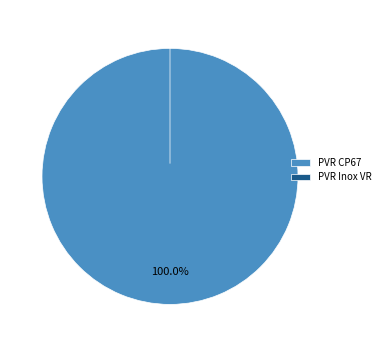

Which category accounts for the majority?

PVR CP67 Mall, Mohali